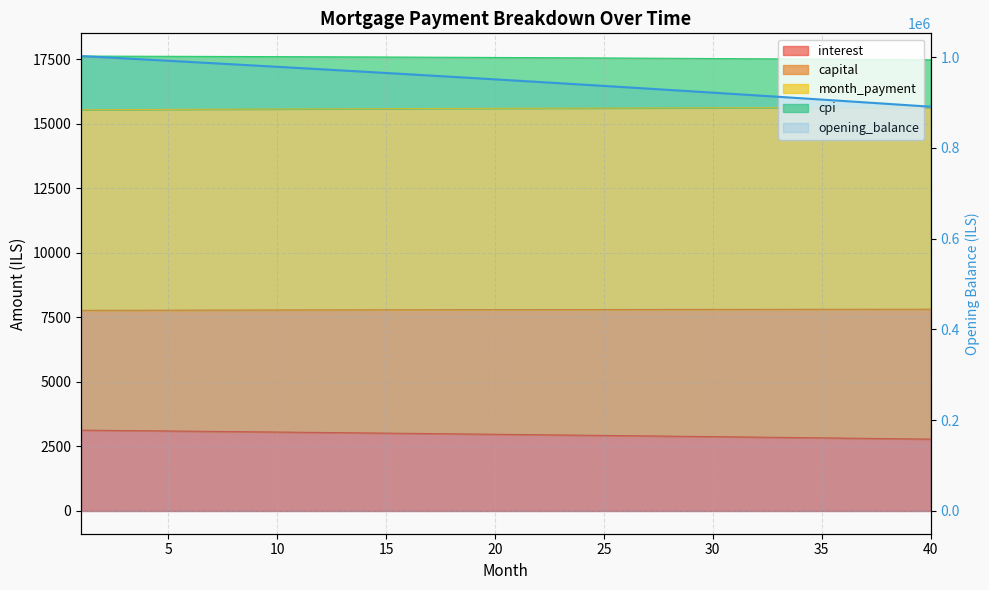

What is the value of the 5th point from the left?

991747.9